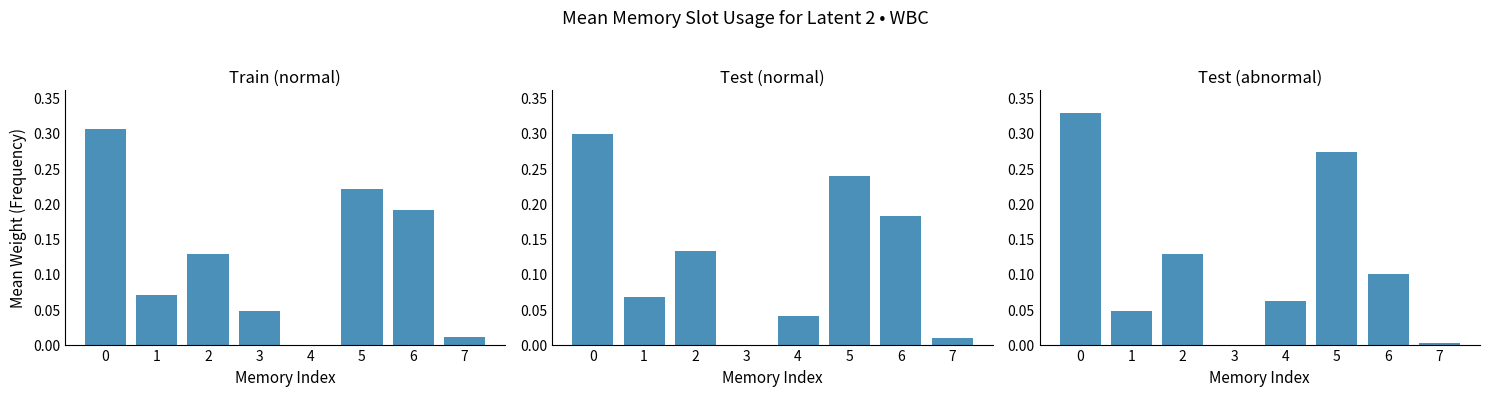

What are all the series names shown in the legend?

Train (normal), Test (normal), Test (abnormal)